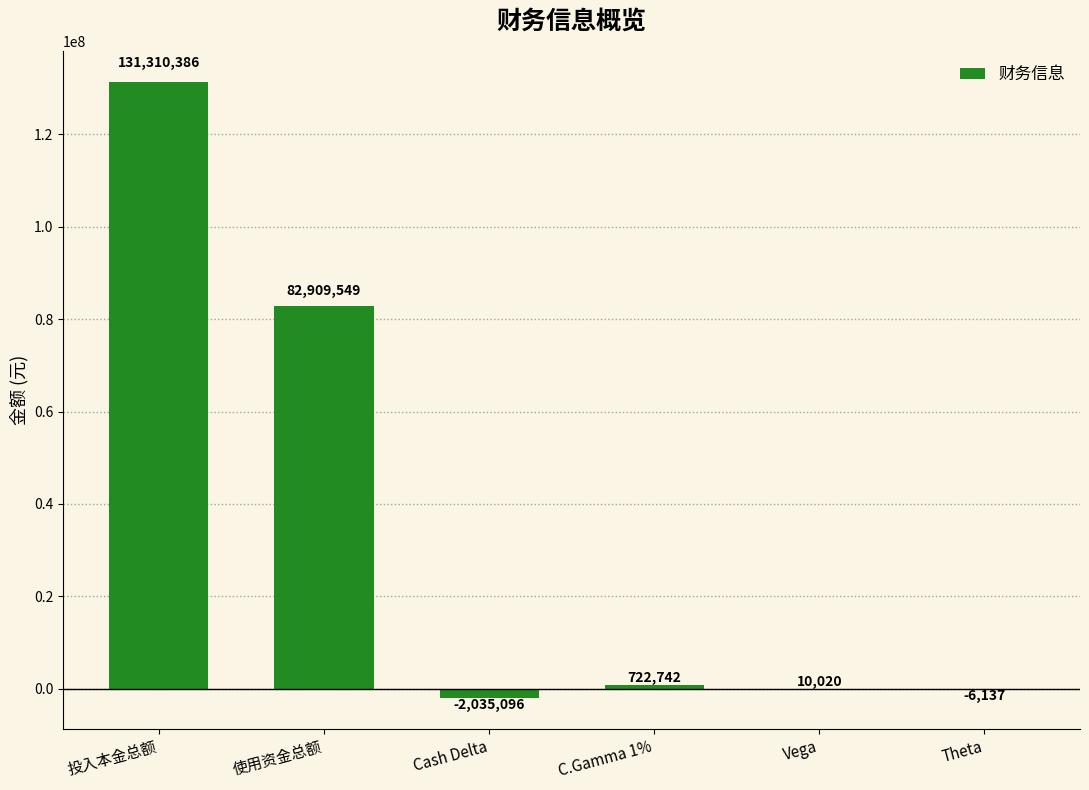

Between Vega and Theta, which is larger?

Vega